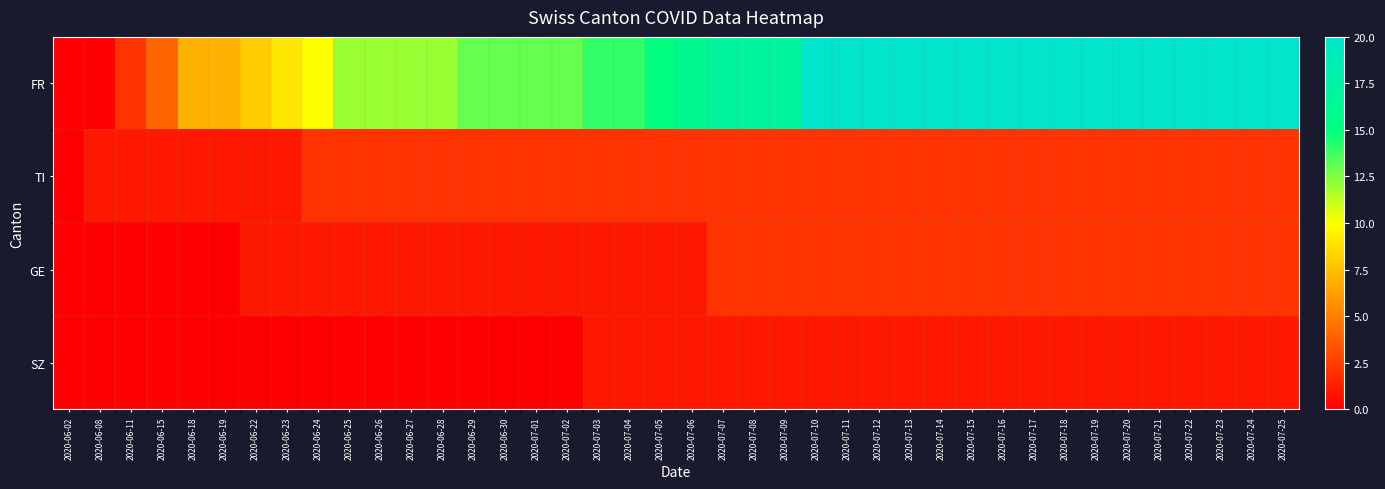

Between 2020-07-01 and 2020-07-22, which is larger?

2020-07-22